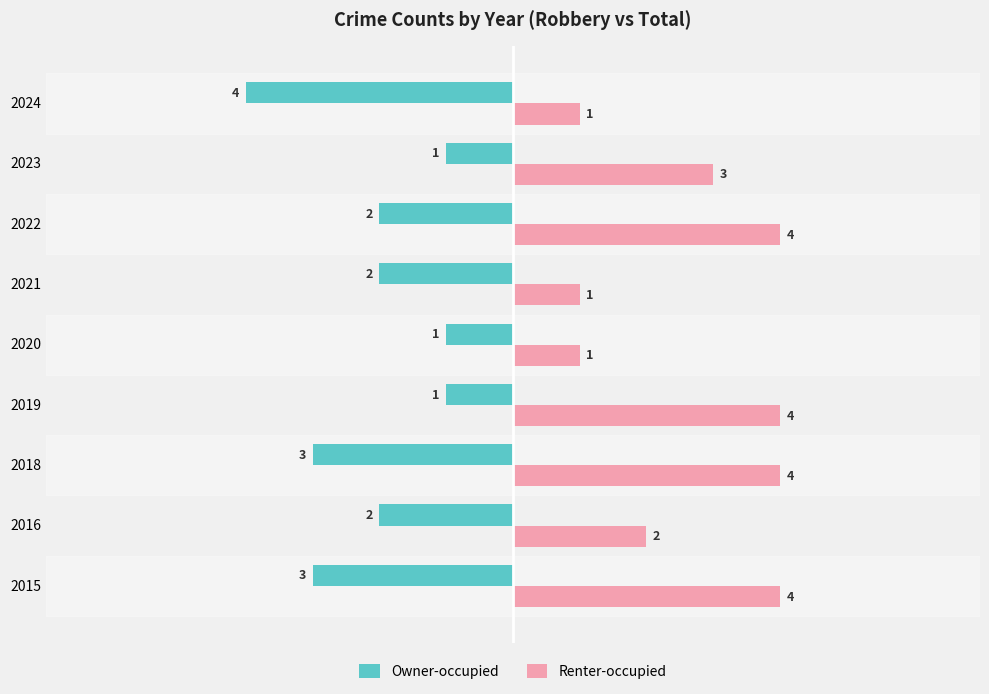

What is the average value of the Renter-occupied series?

3